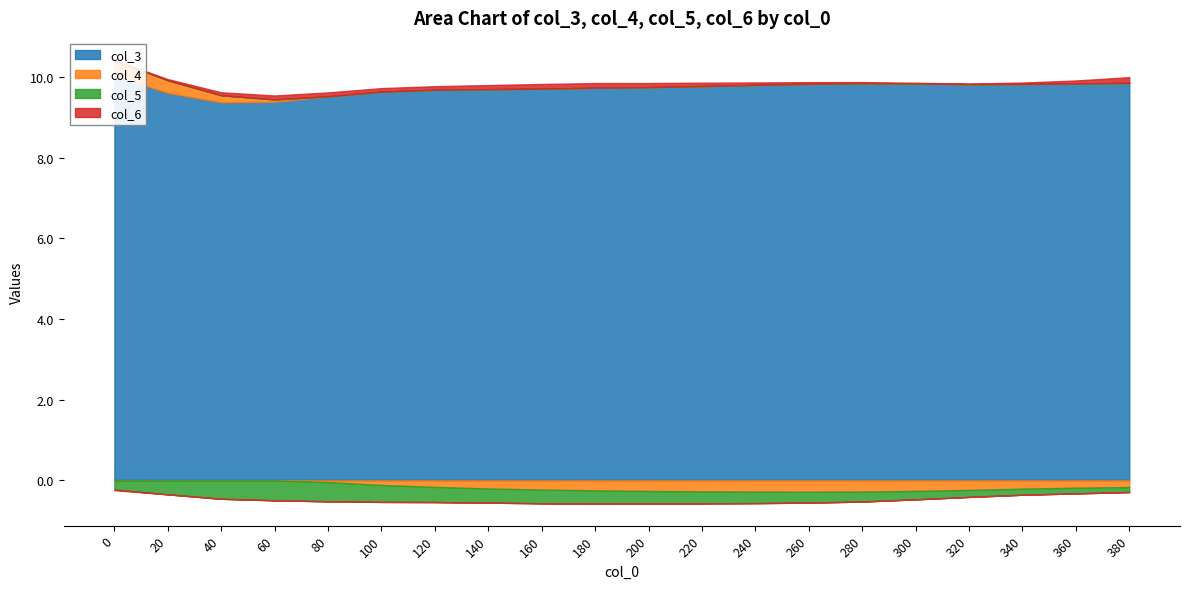

At 240, list the series in order from smallest to largest.

col_5, col_4, col_6, col_3